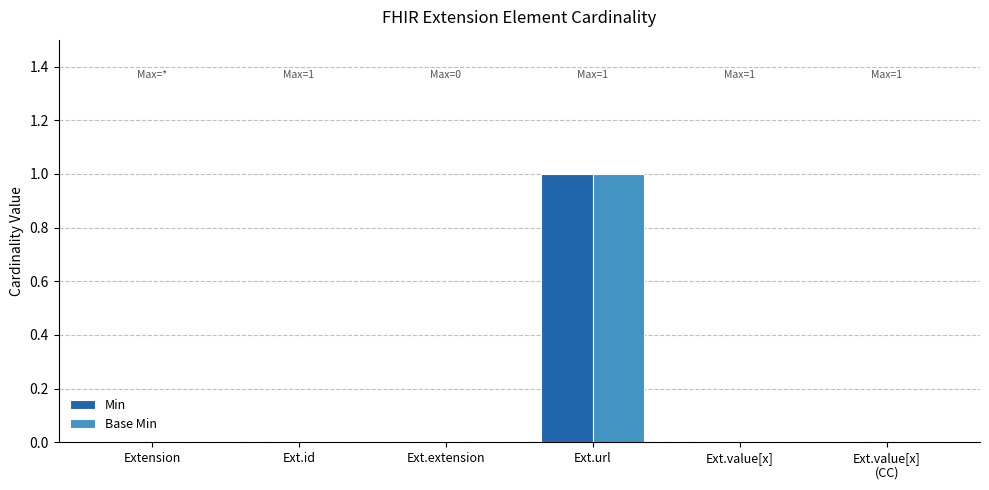

At which category does the chart reach its peak across all series?

Ext.url